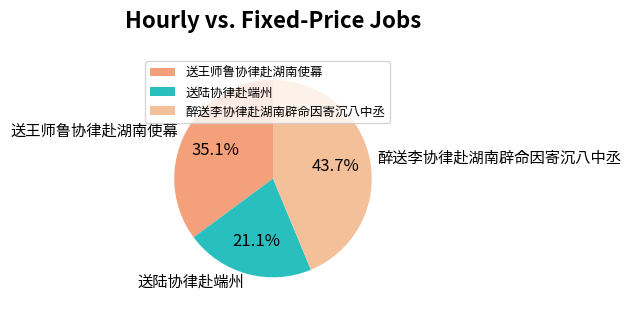

What is the total percentage of 送陆协律赴端州 and 醉送李协律赴湖南辟命因寄沉八中丞?

64.9%